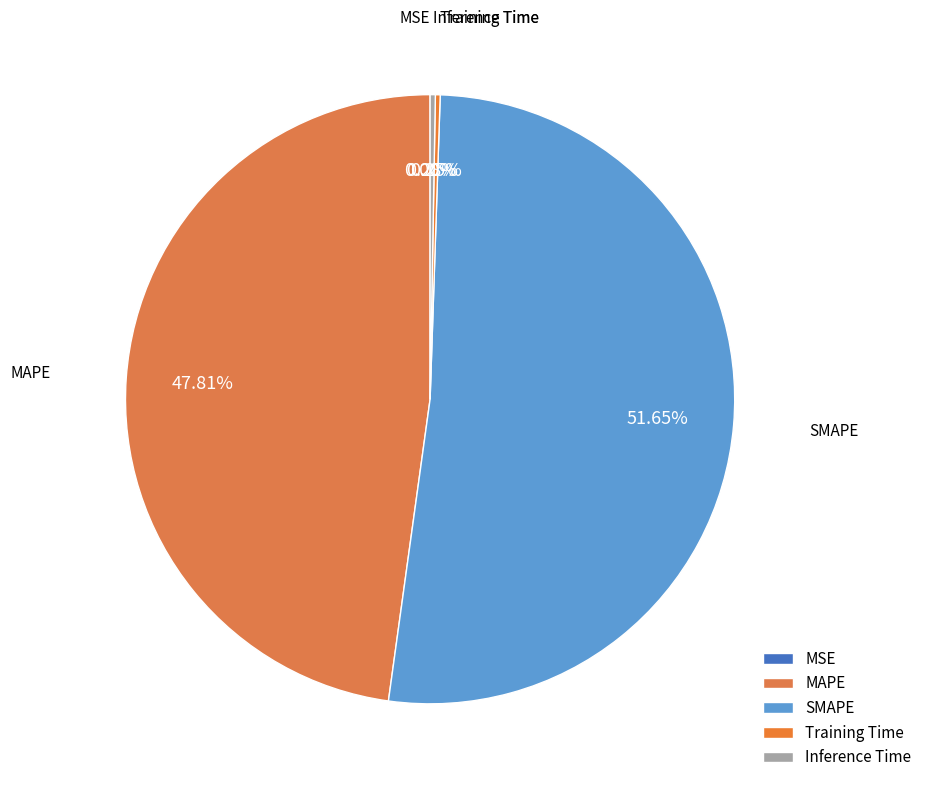

Does SMAPE account for over 50% of the chart?

Yes